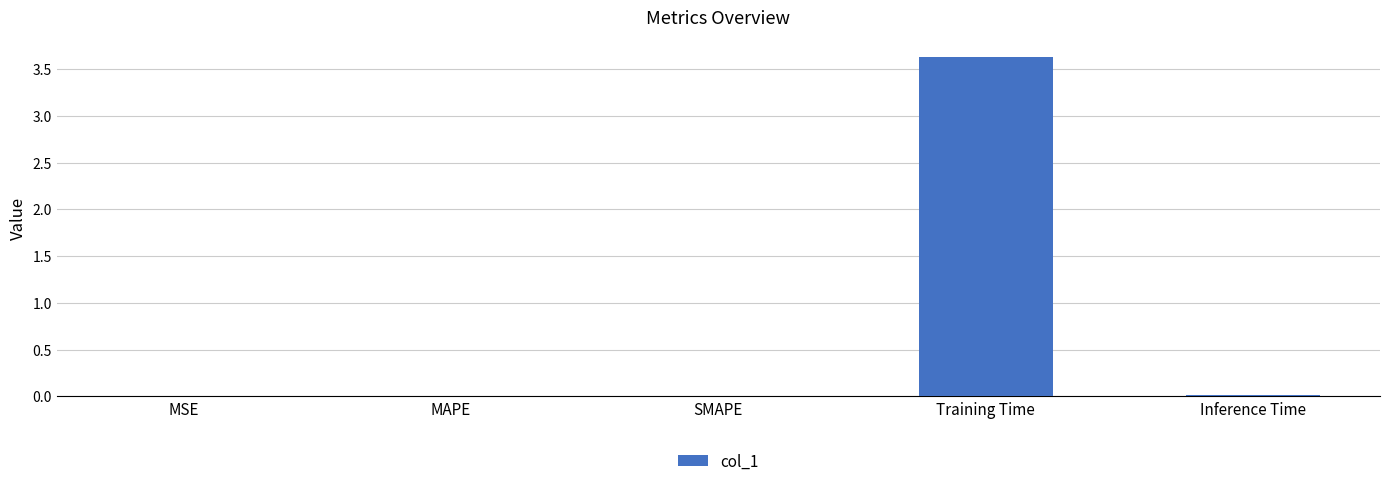

The value at SMAPE is 0.0. True or false?

True